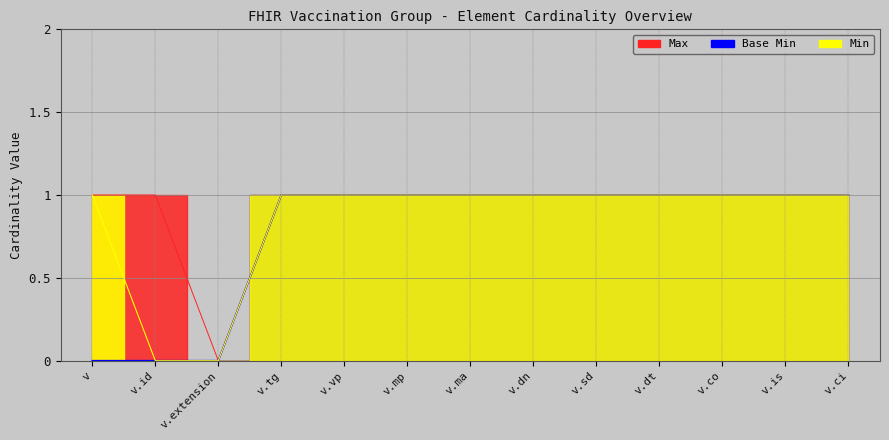

Reading left to right, what are all the values shown in this chart?

Max: 1	1	0	1	1	1	1	1	1	1	1	1	1
Base Min: 0	0	0	1	1	1	1	1	1	1	1	1	1
Min: 1	0	0	1	1	1	1	1	1	1	1	1	1